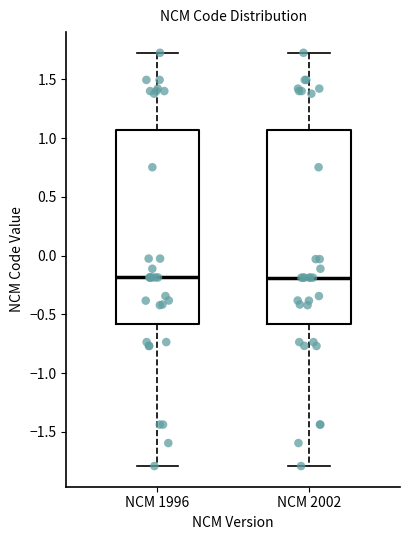

Reading left to right, read every box against the y-axis: the position of its median line, the range the box covers, and the ends of its whiskers. The values are not printed on the chart, so give them approximately, as read against the axis.

NCM 1996: median -0.20, box -0.60 to 1.05, whiskers -1.80 to 1.75
NCM 2002: median -0.20, box -0.60 to 1.05, whiskers -1.80 to 1.75